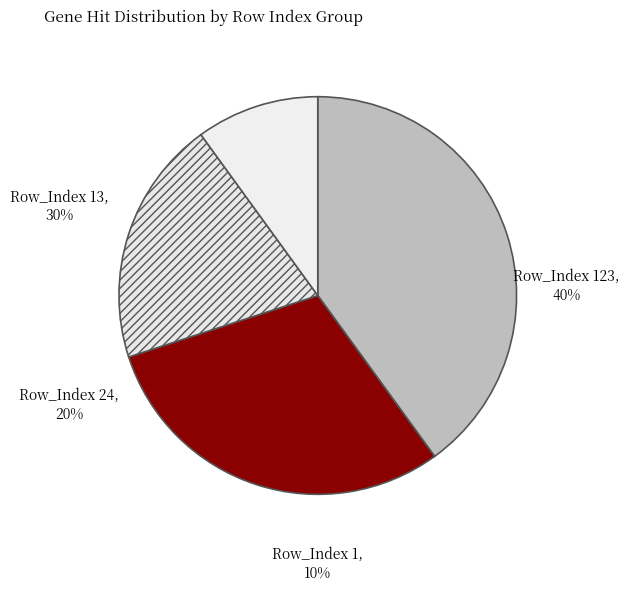

To the nearest percent, what portion does Row_Index 24 (Count=2) represent?

20%